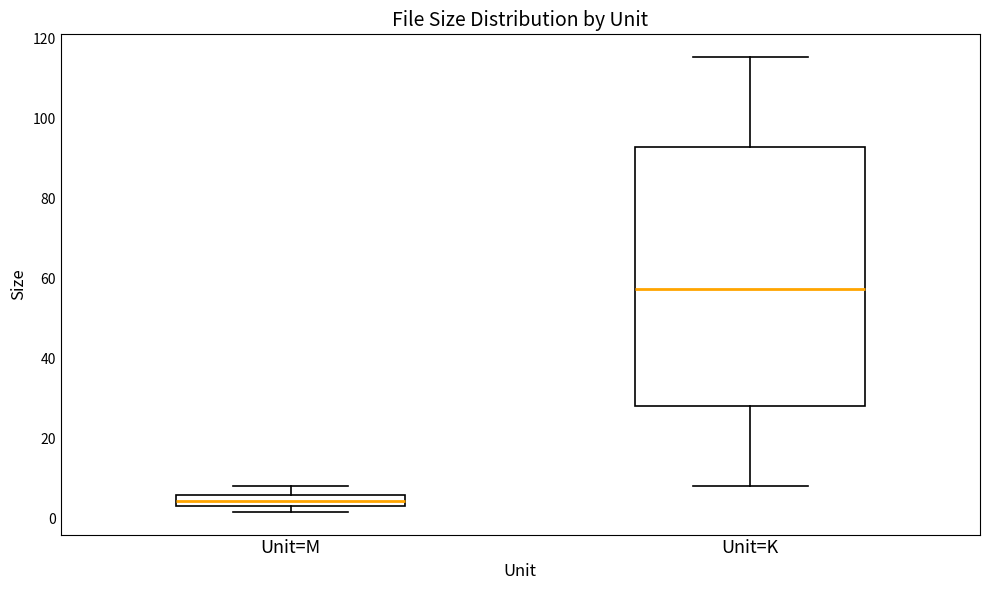

Which box has the highest median line?

Unit=K